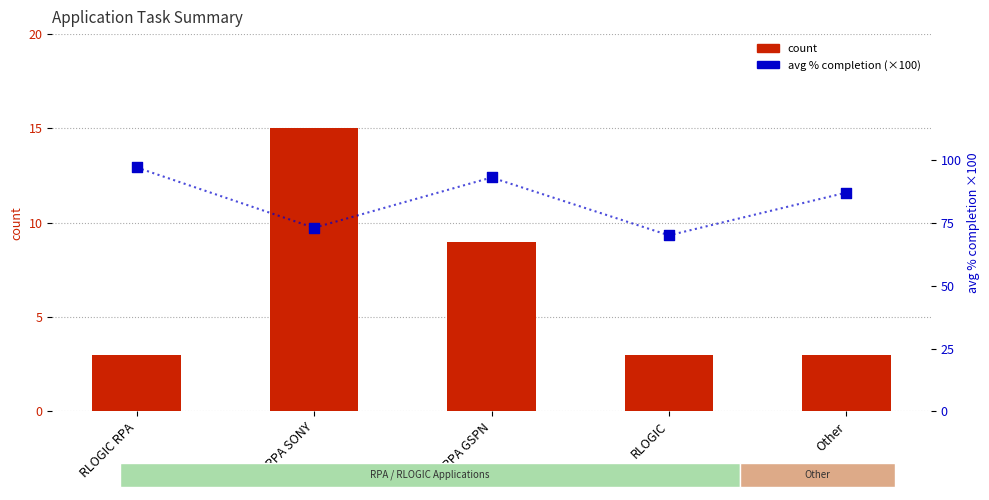

Which series contains the highest Y value?

avg % completion (scaled)